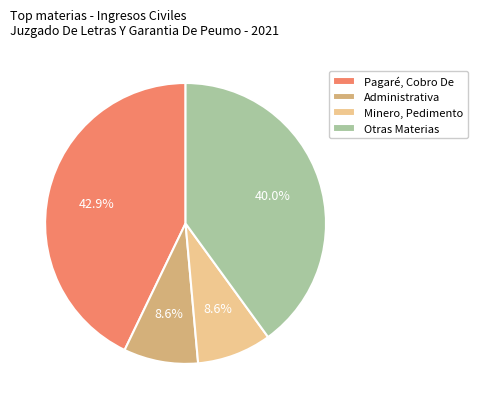

Approximately how many times larger is the value at Otras Materias compared to Administrativa?

4.7